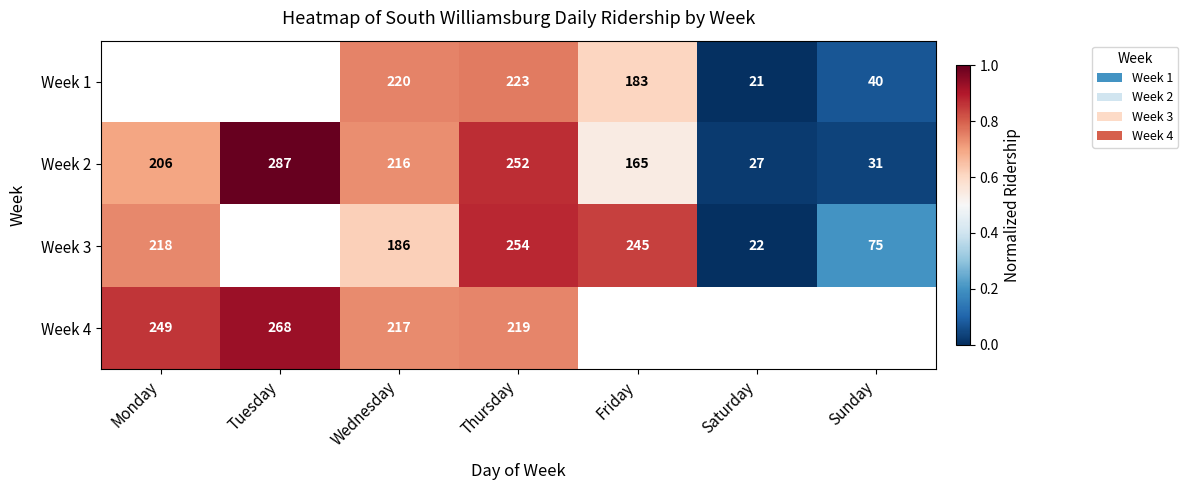

The Week 3 series shows 0.6 at Thursday. True or false?

False